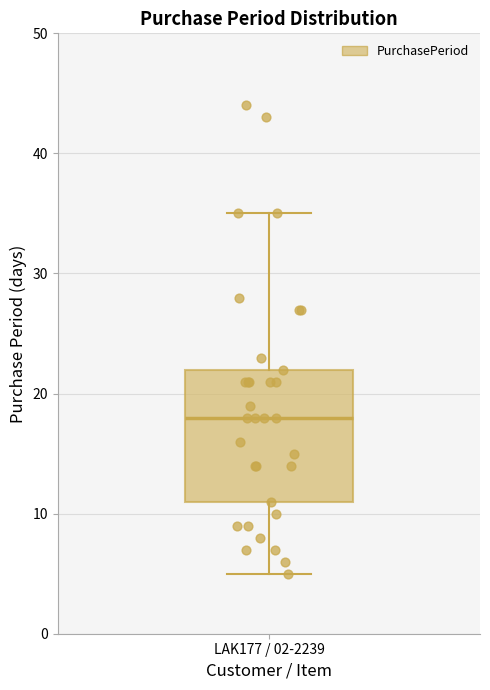

Transcribe this box plot: give where the median line is, the range the box spans, and where the two whiskers end, as read against the y-axis. The values are not printed on the chart, so give them approximately, as read against the axis.

median 18, box 11 to 22, whiskers 5 to 35